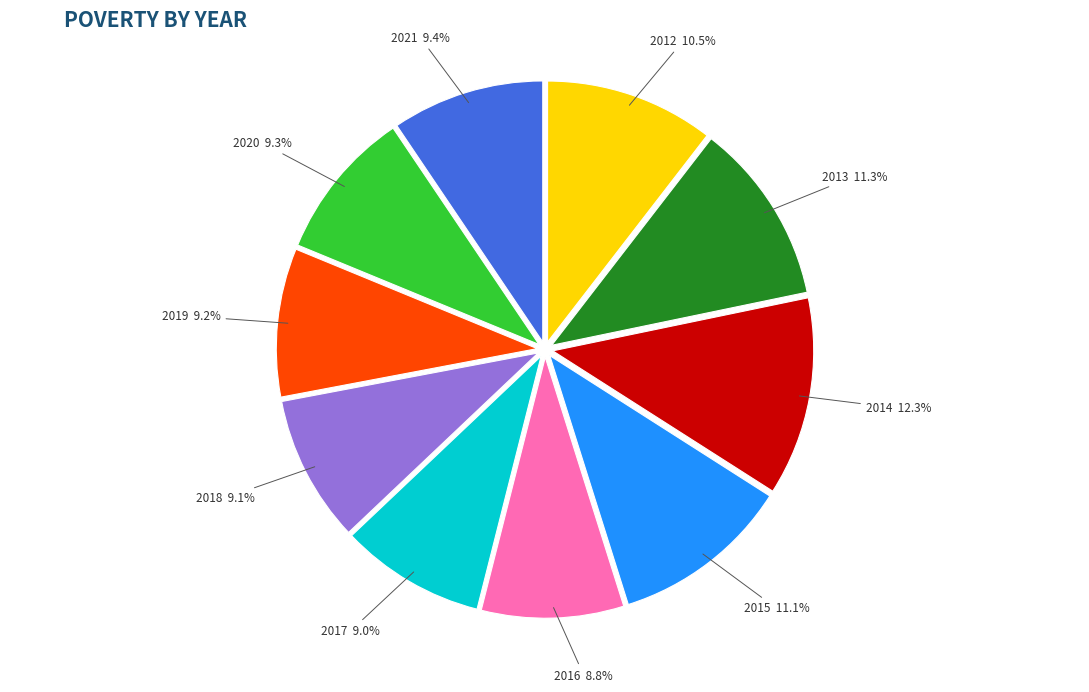

To the nearest percent, what is the combined percentage of 2015 and 2018?

20%